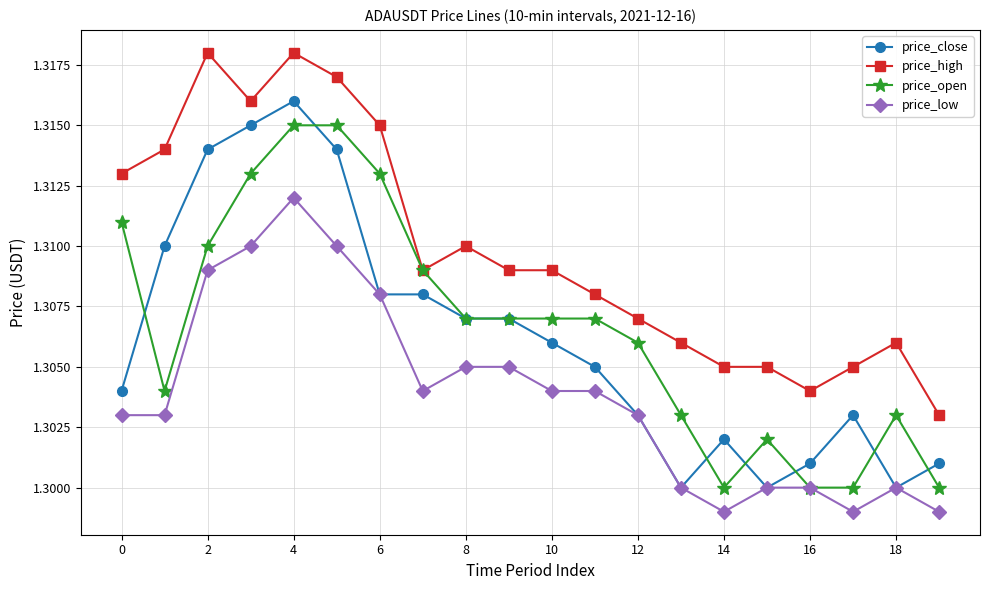

At how many categories does at least one series exceed 1?

20